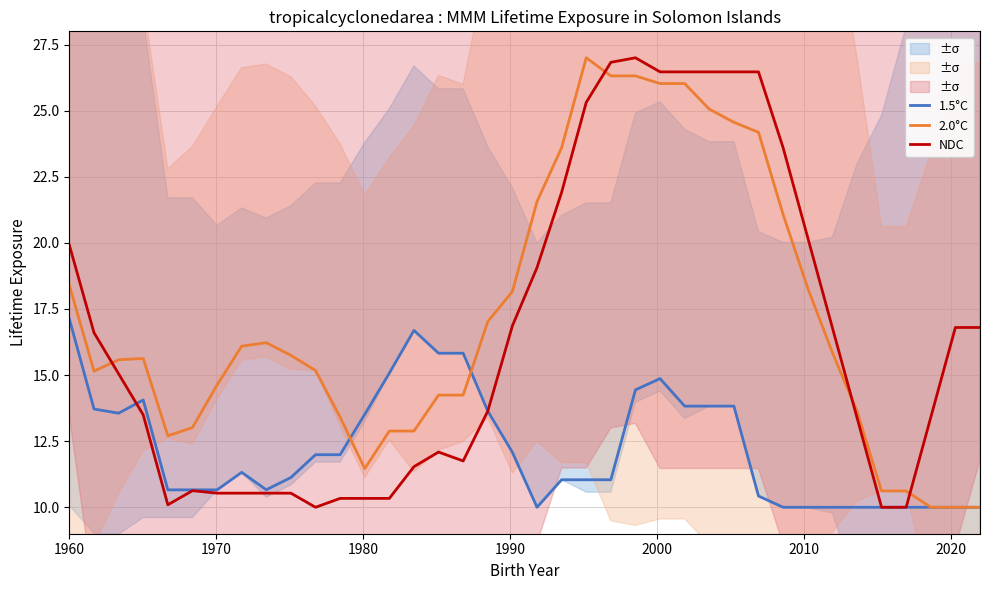

What is the minimum value for 1.5°C?

10.0